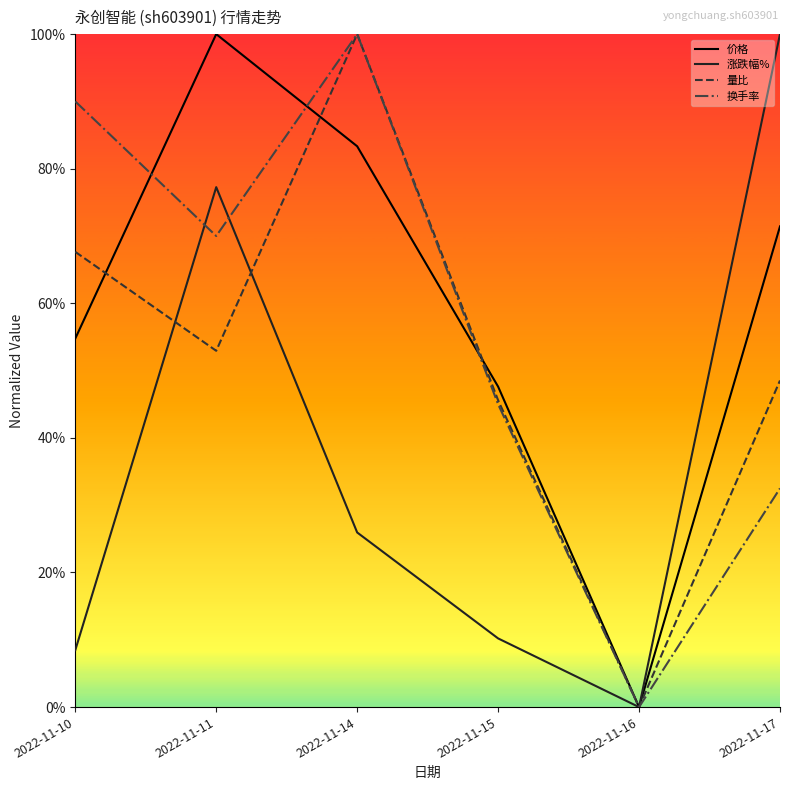

What are all the series names shown in the legend?

价格, 涨跌幅%, 量比, 换手率